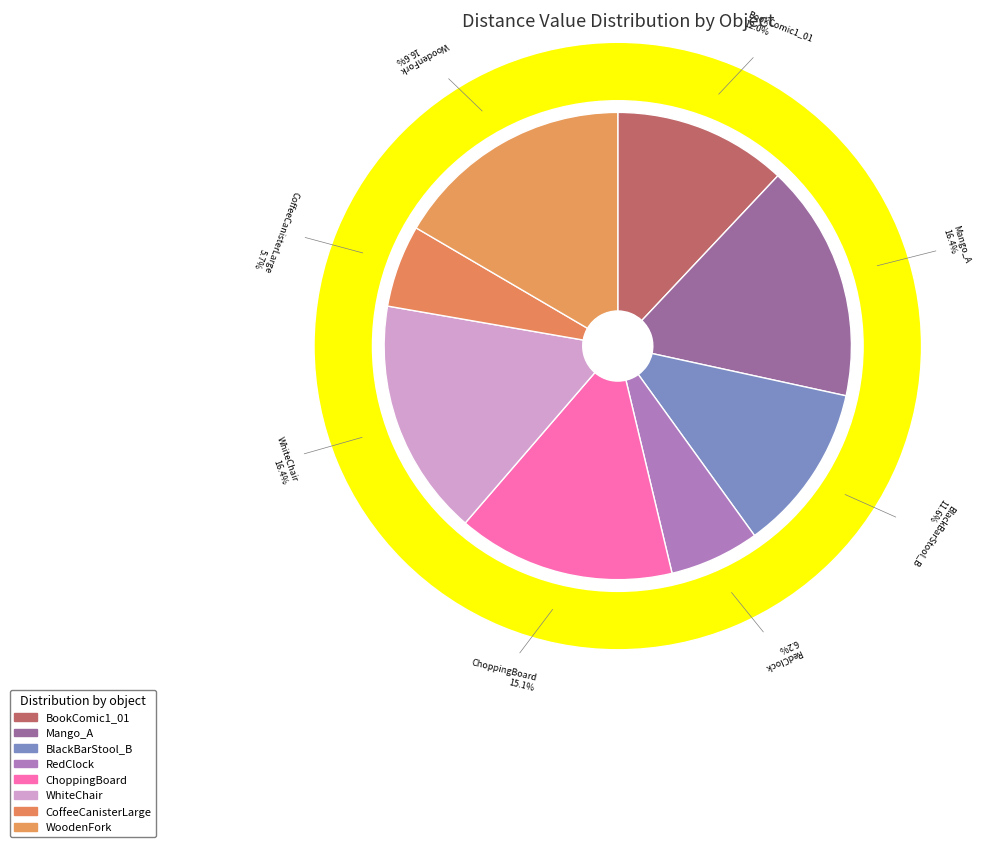

Is the sum of WoodenFork and BookComic1_01 greater than half?

No